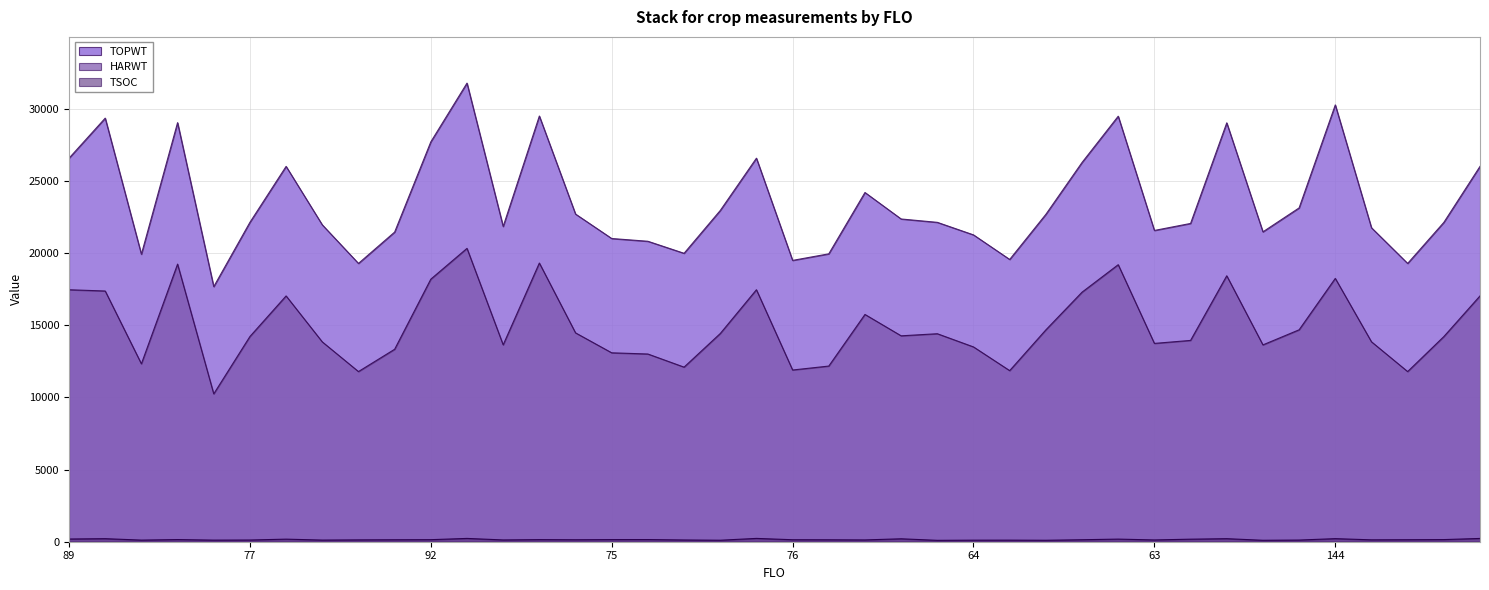

The TOPWT series shows 21021 at 75. True or false?

True